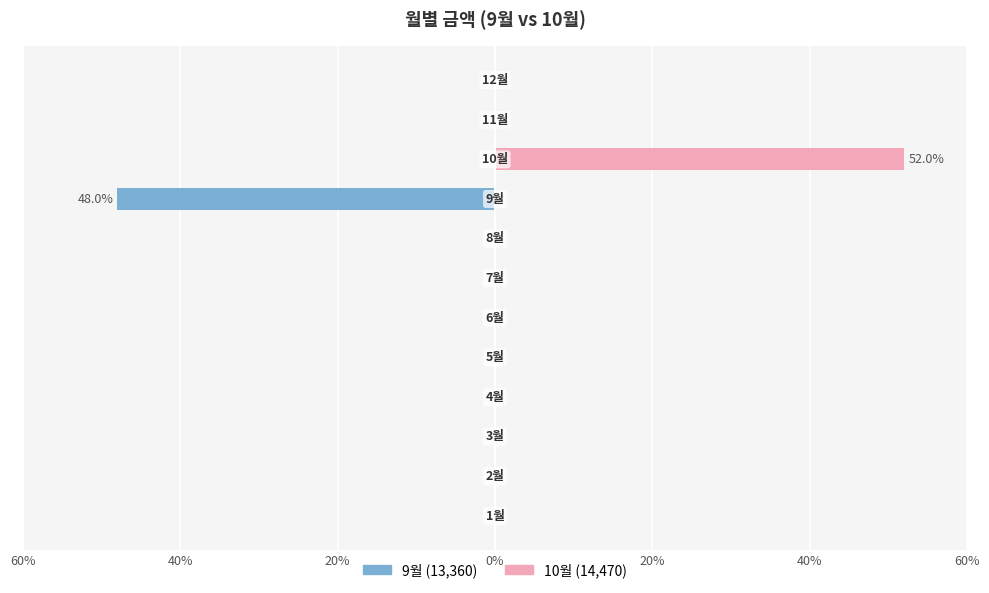

Rank the series by their maximum value, from lowest to highest.

9월 (Left), 10월 (Right)